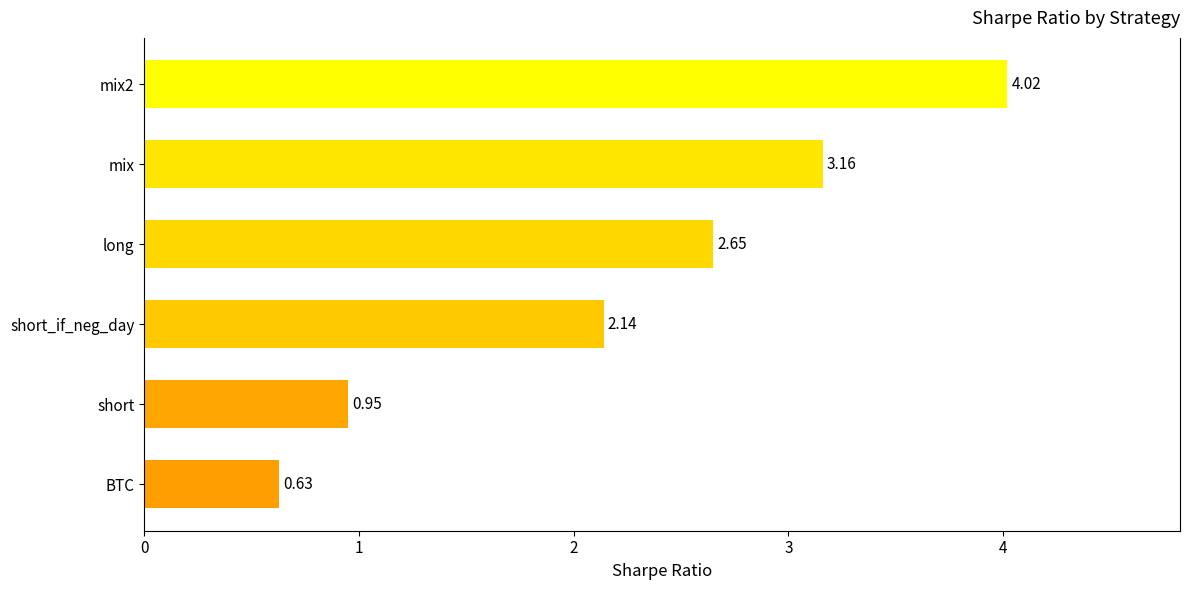

What is the label of the 5th bar from the bottom?

mix